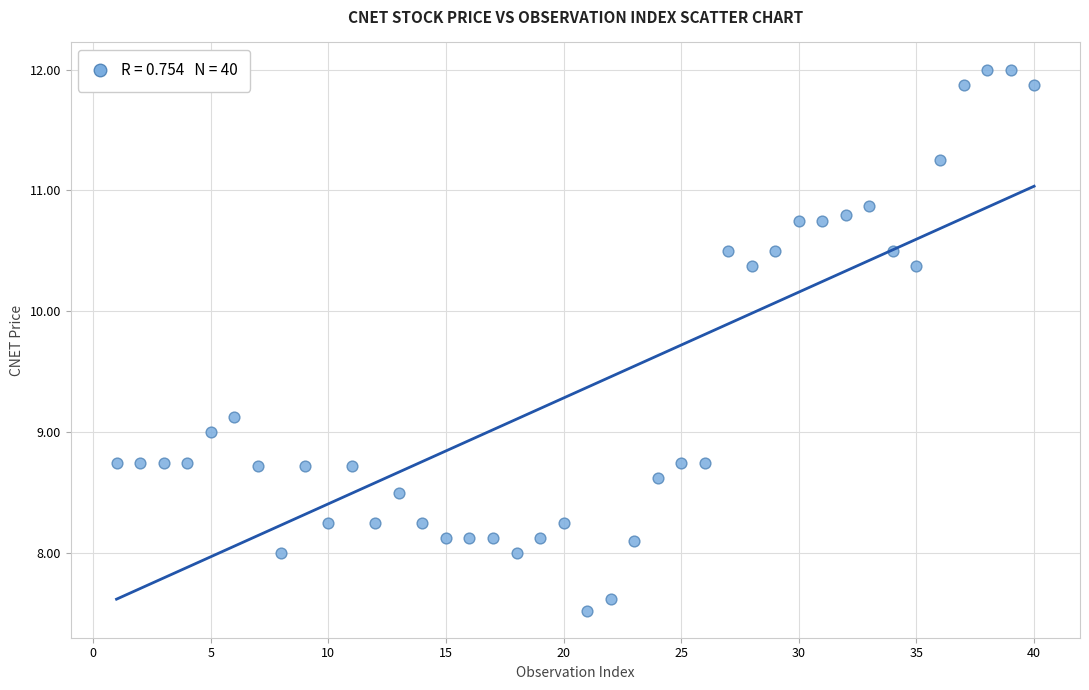

What is the range of Y values (max minus min)?

4.5